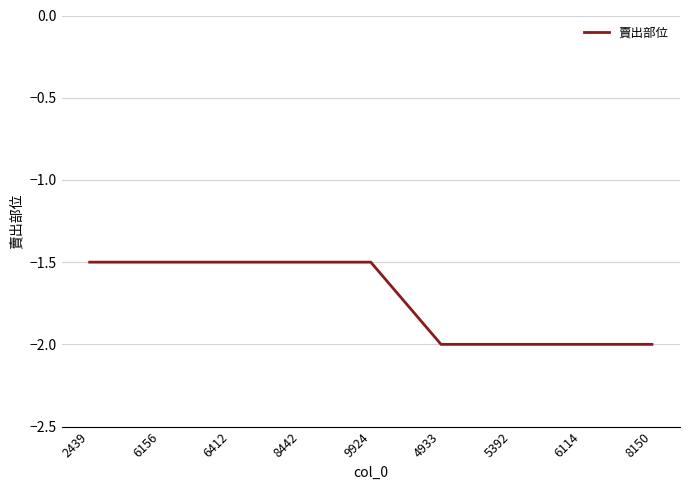

Reading right to left, extract all data points from this chart.

-2.0	-2.0	-2.0	-2.0	-1.5	-1.5	-1.5	-1.5	-1.5